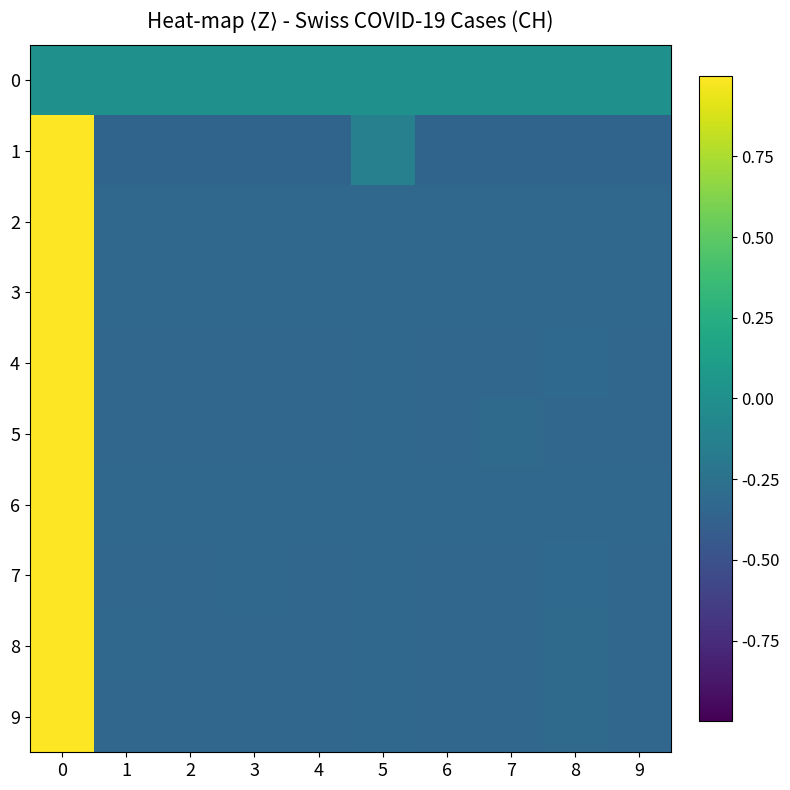

How many data points does each series have?

10